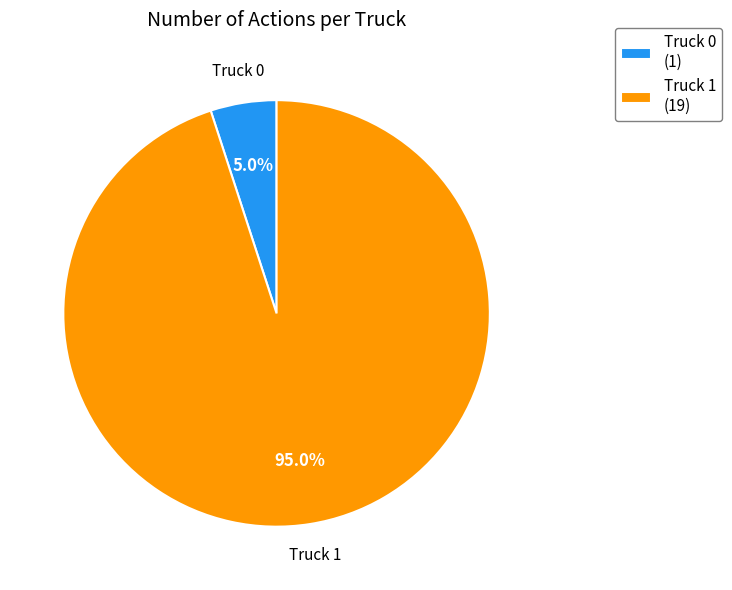

What is the majority slice?

Truck 1